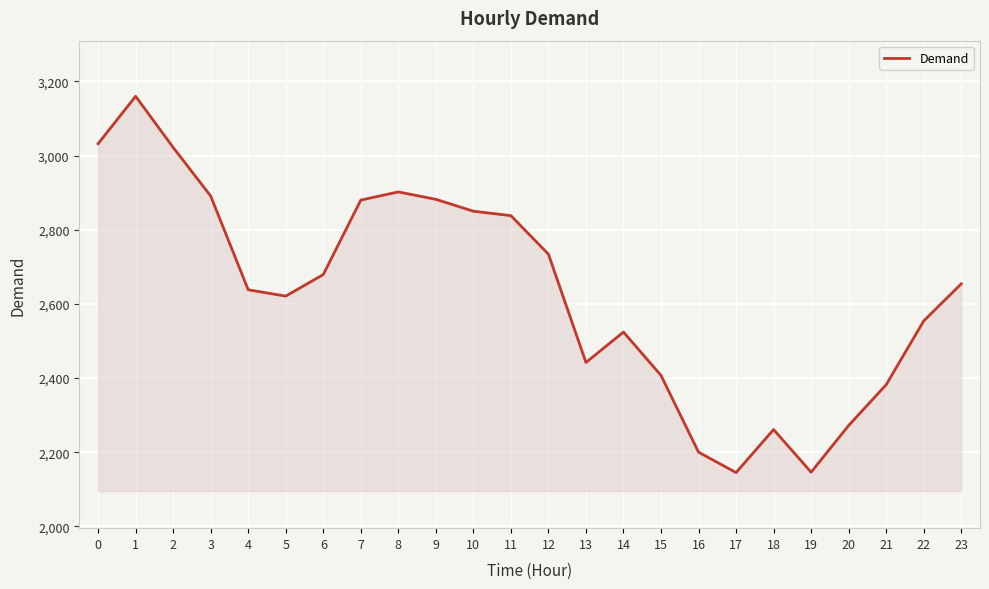

Between 12 and 10, which is larger?

10